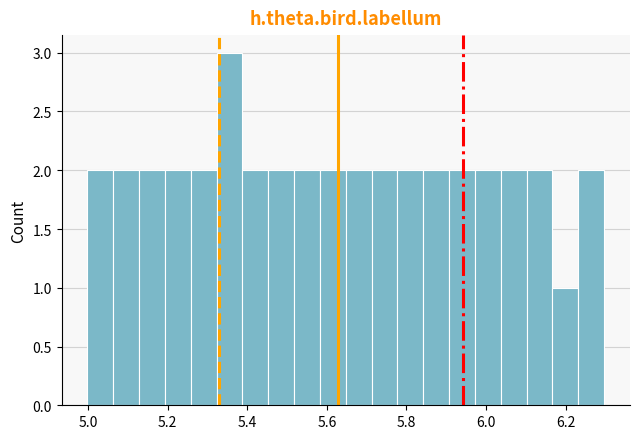

Around what value on the x-axis is the tallest bar? Give the approximate position of its centre, as read against the axis.

5.36